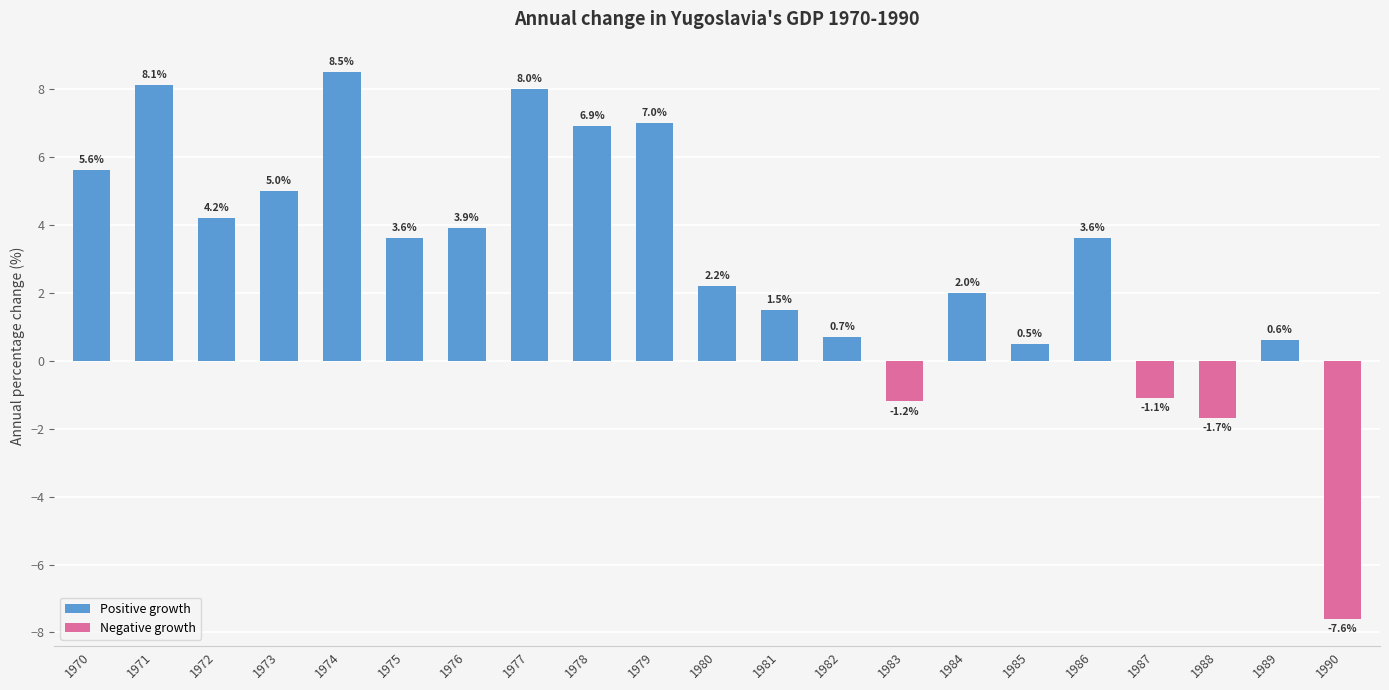

How many values in Negative growth are below zero?

4